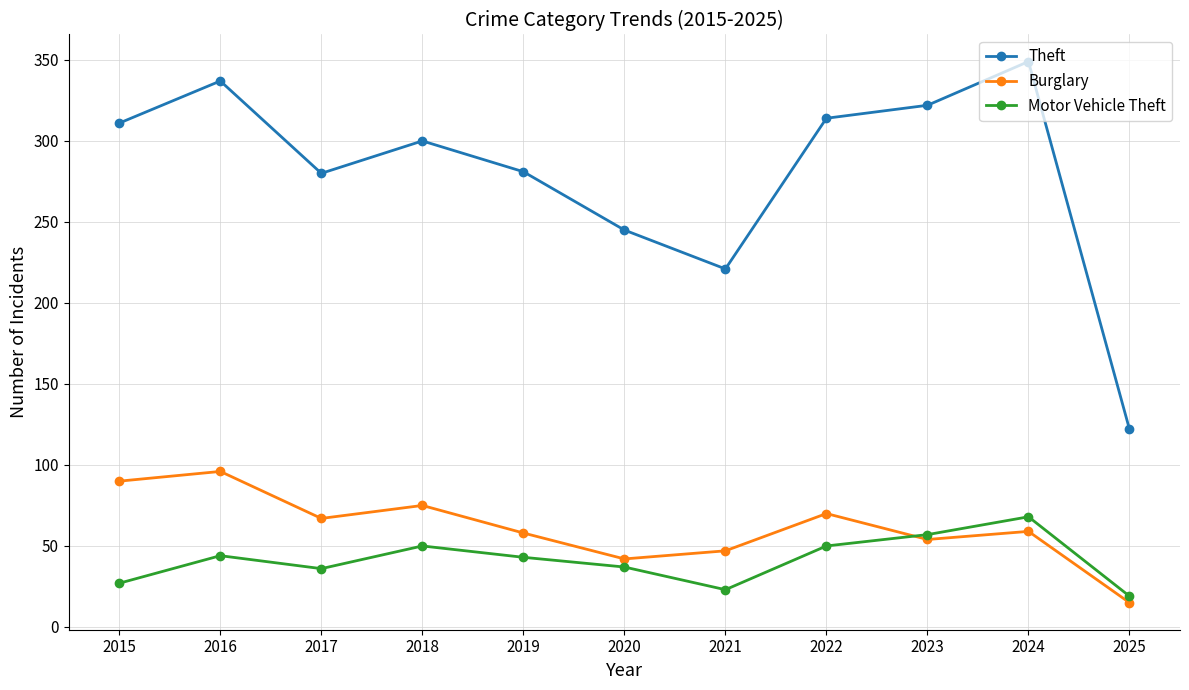

What are all the series names shown in the legend?

Theft, Burglary, Motor Vehicle Theft